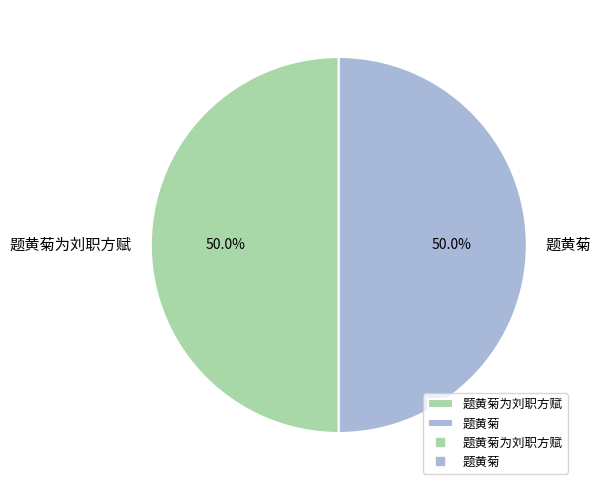

Combined, what portion of the pie is 题黄菊 and 题黄菊为刘职方赋?

100.0%